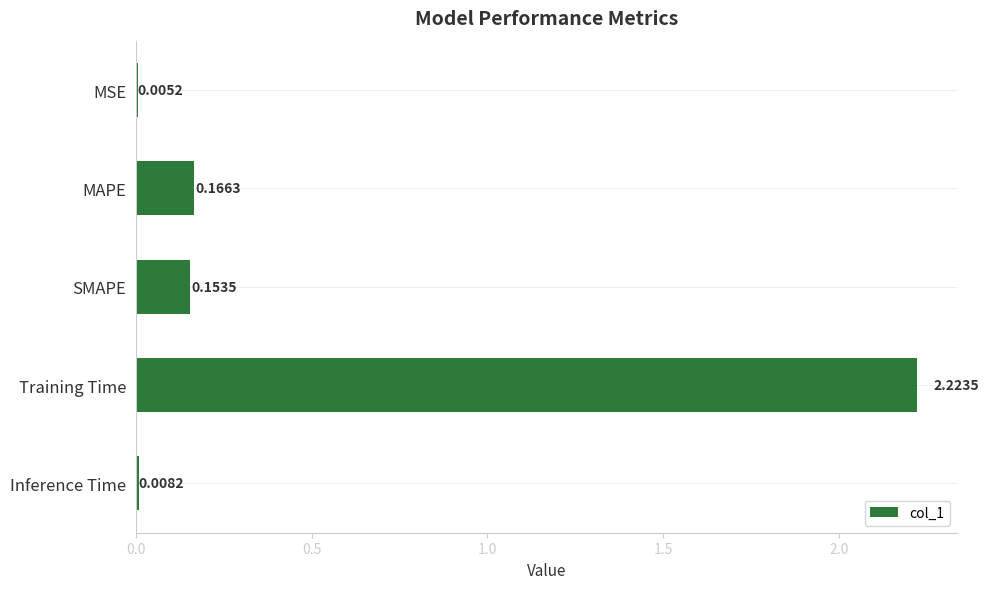

What is the sum of all values?

2.6